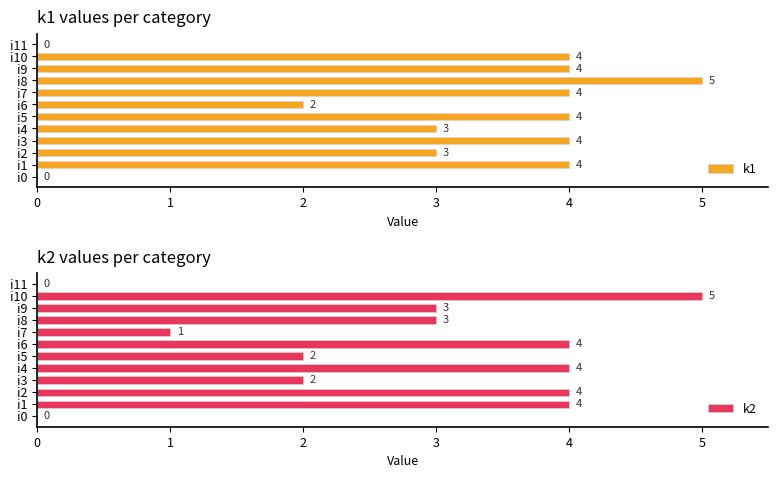

How many k1 values are between 3 and 4?

8